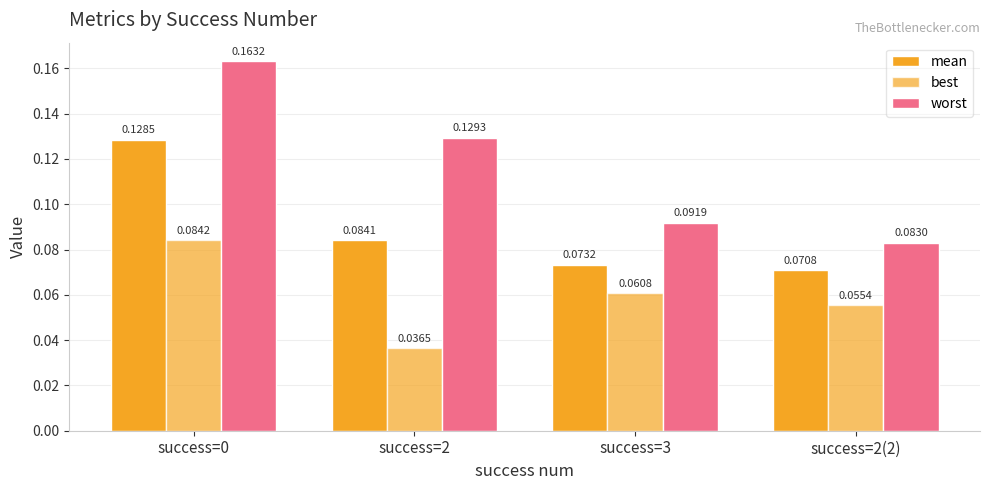

What is the sum of all best values?

0.2